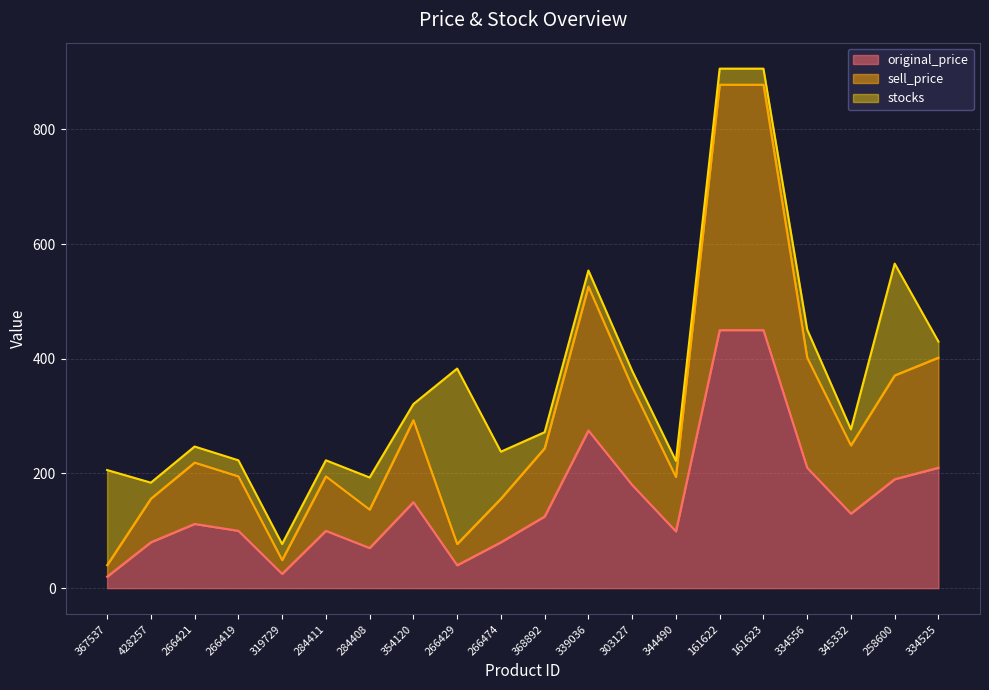

At which label does original_price first exceed 125?

354120